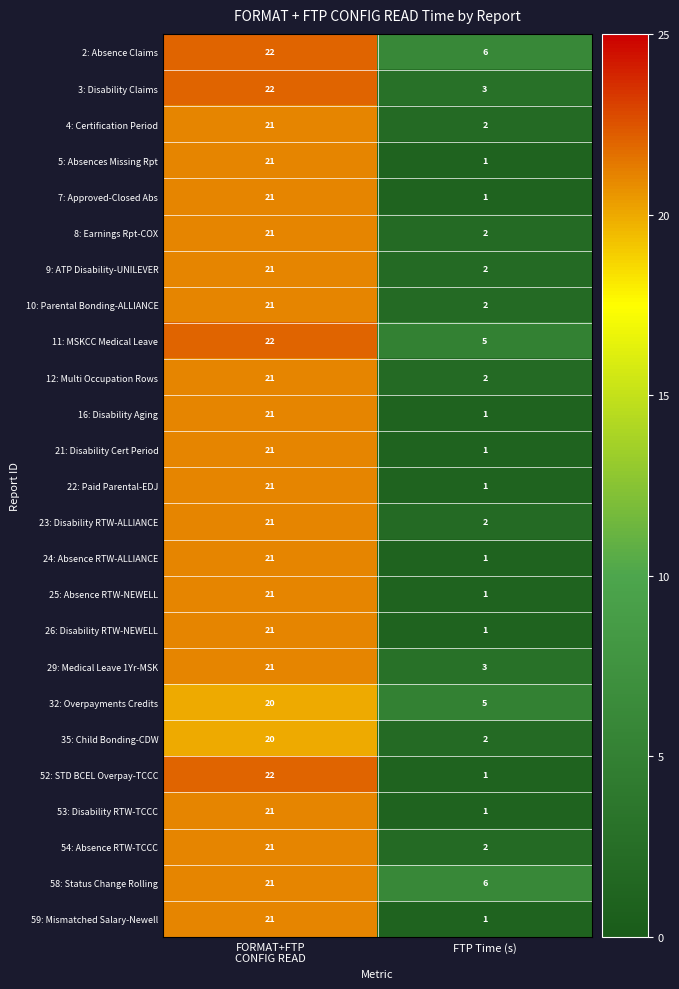

Is it true that 2: Absence Claims equals 4 at FTP Time (s)?

False